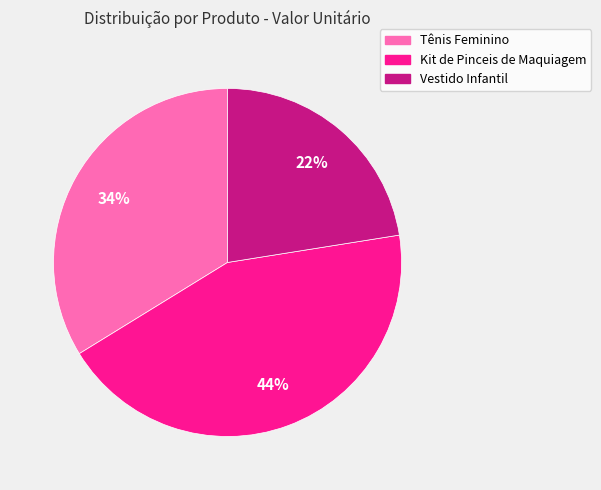

Count the number of slices in the pie.

3